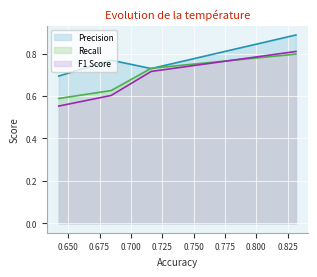

What is the difference between the Recall values at 0.716166403 and 0.831672784?

0.1